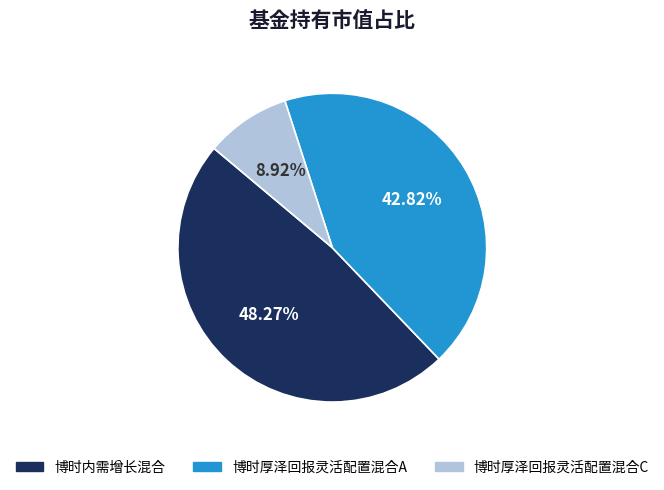

Rank the categories by value from lowest to highest.

博时厚泽回报灵活配置混合C, 博时厚泽回报灵活配置混合A, 博时内需增长混合